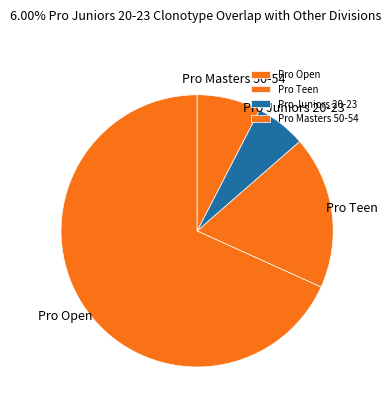

Does any single category account for the majority?

Yes